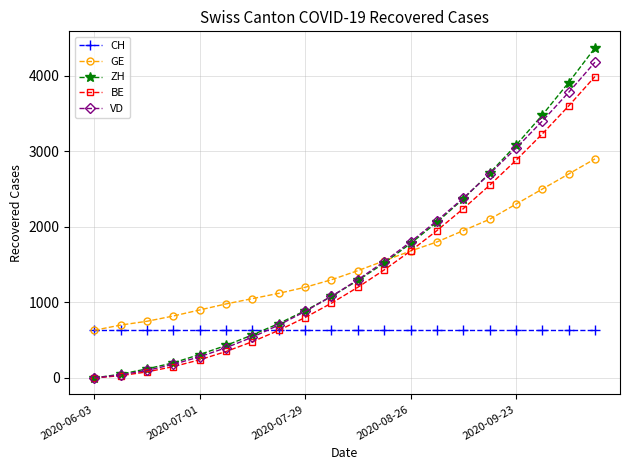

True or false: ZH has more than 1 points higher than both neighbors.

False